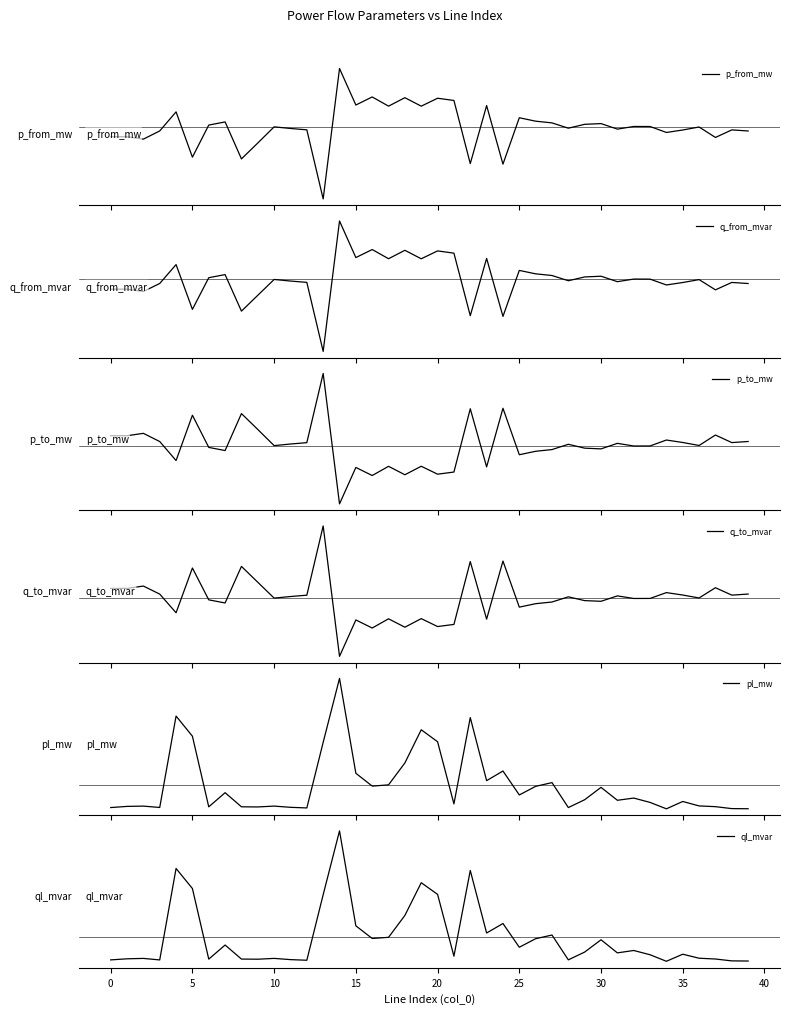

What is the highest value of the pl_mw series?

1.0